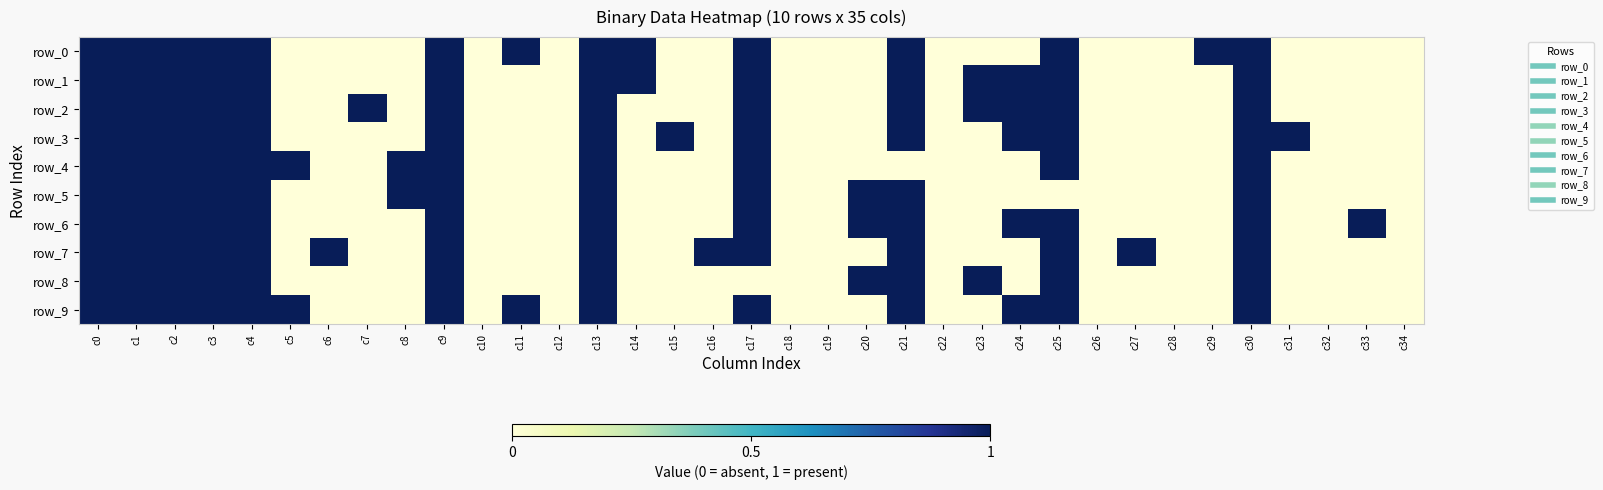

The value of row_5 at c21 is 1. True or false?

True